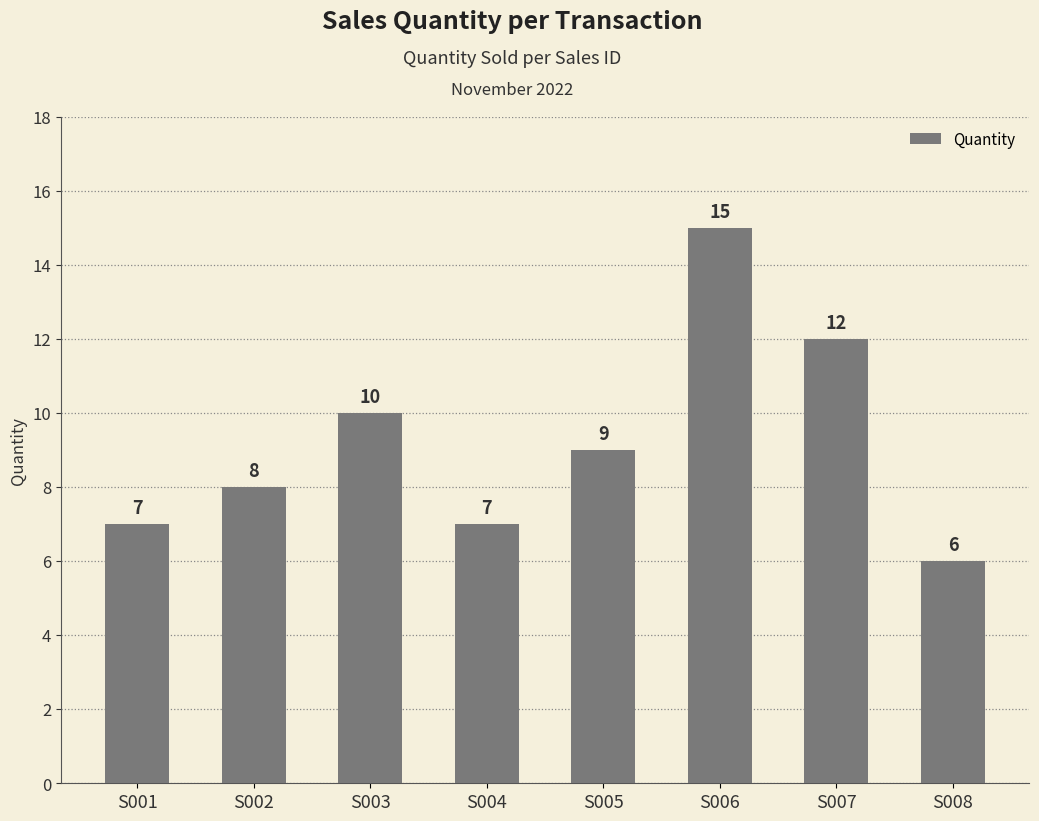

The value at S001 is 10. True or false?

False